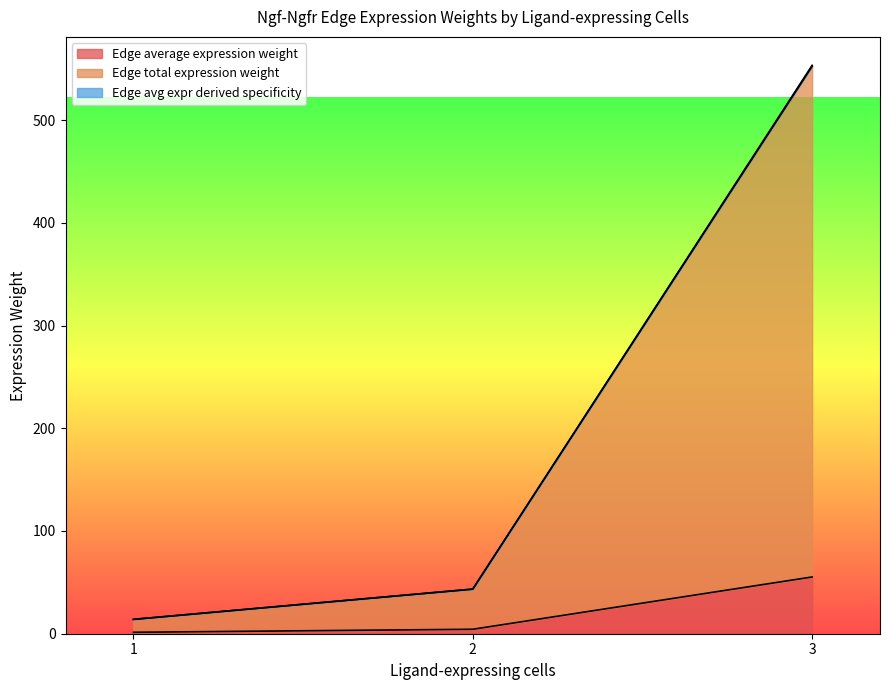

What is the difference between the maximum and second lowest values in the Edge average expression weight series?

50.9